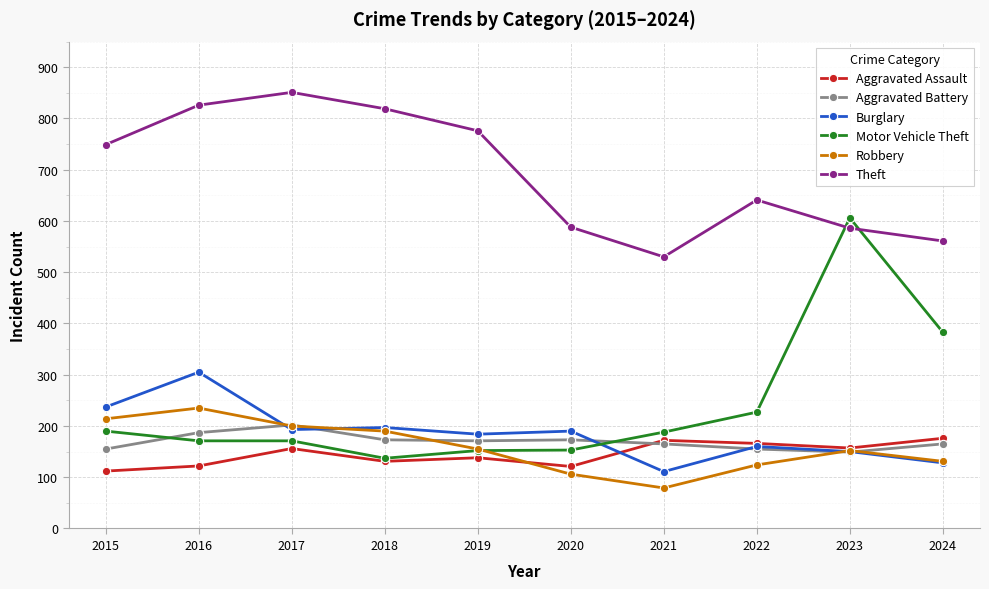

True or false: Burglary has a value of 160 at 2022.

True